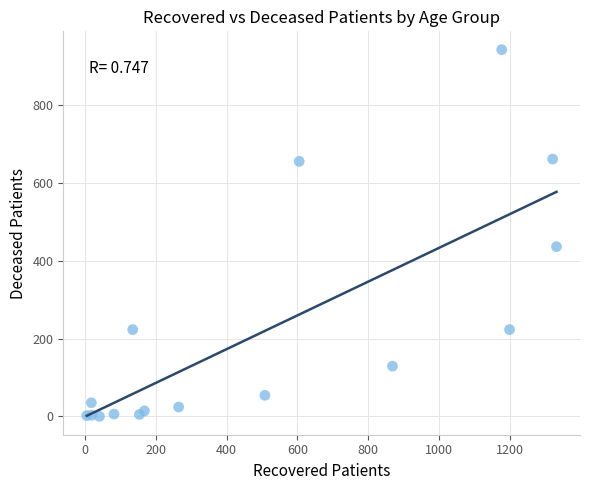

What Y value in the scatter plot is closest to 471?

436